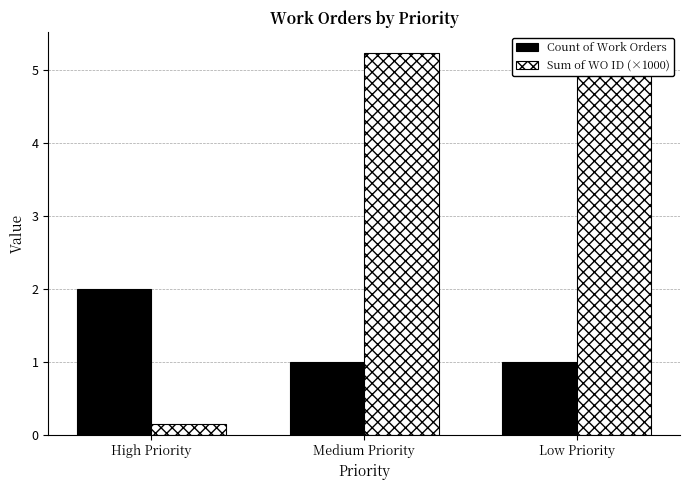

What position from the left is Medium Priority?

2